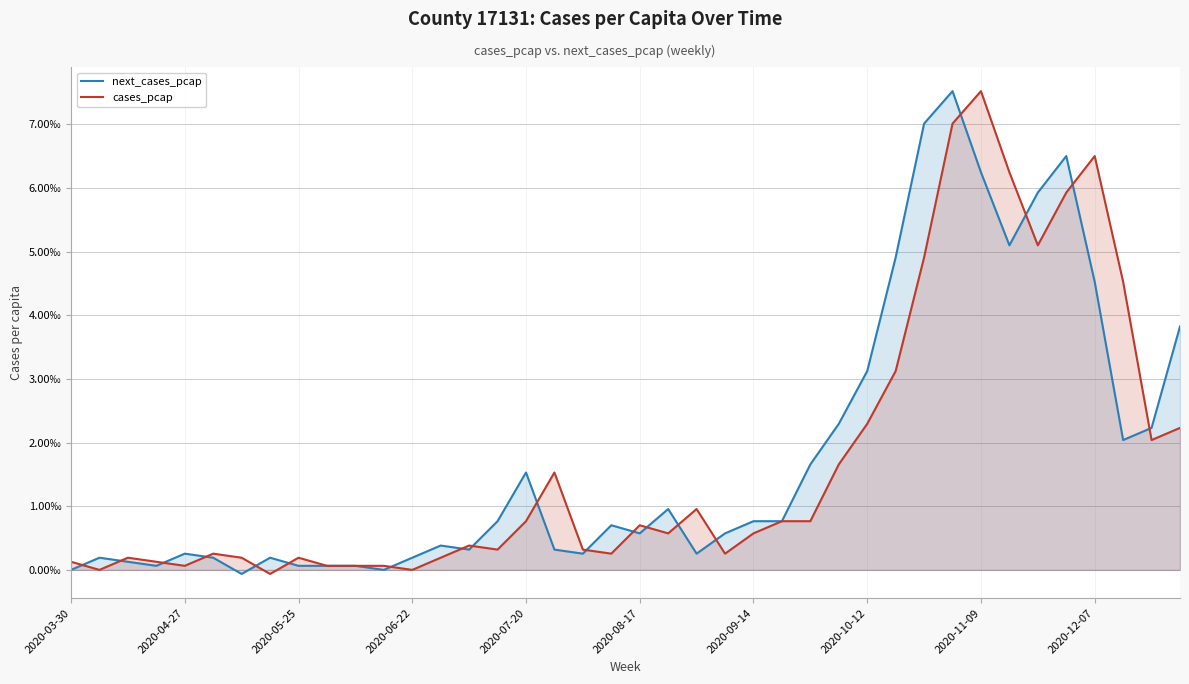

How many interior local valleys does the cases_pcap series have?

10